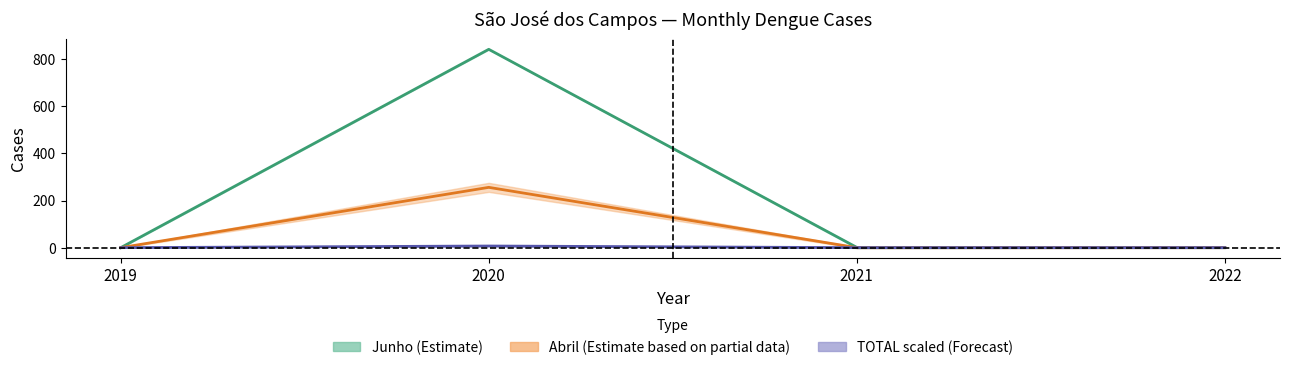

How many positive values does the TOTAL scaled (Forecast) series have?

2